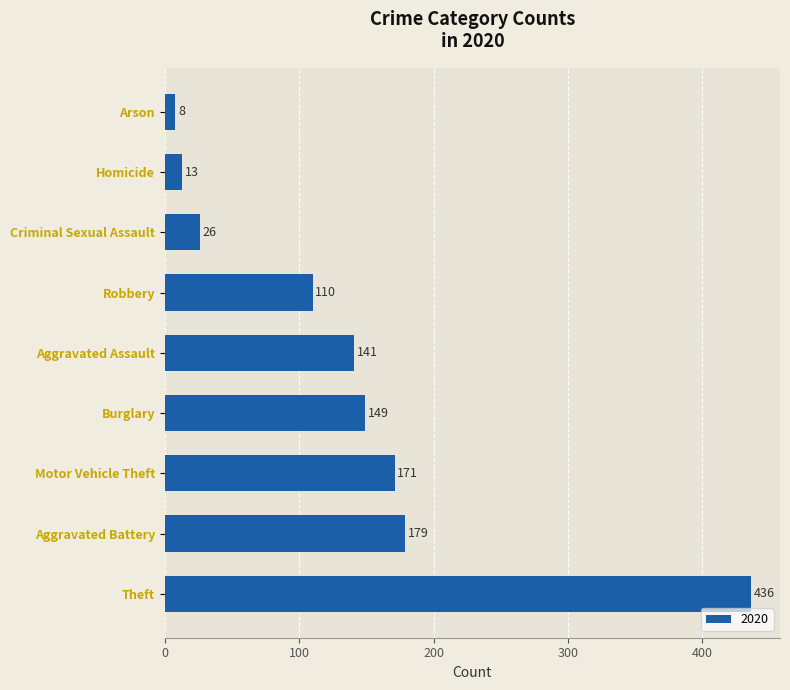

At which label is the value closest to 222?

Aggravated Battery